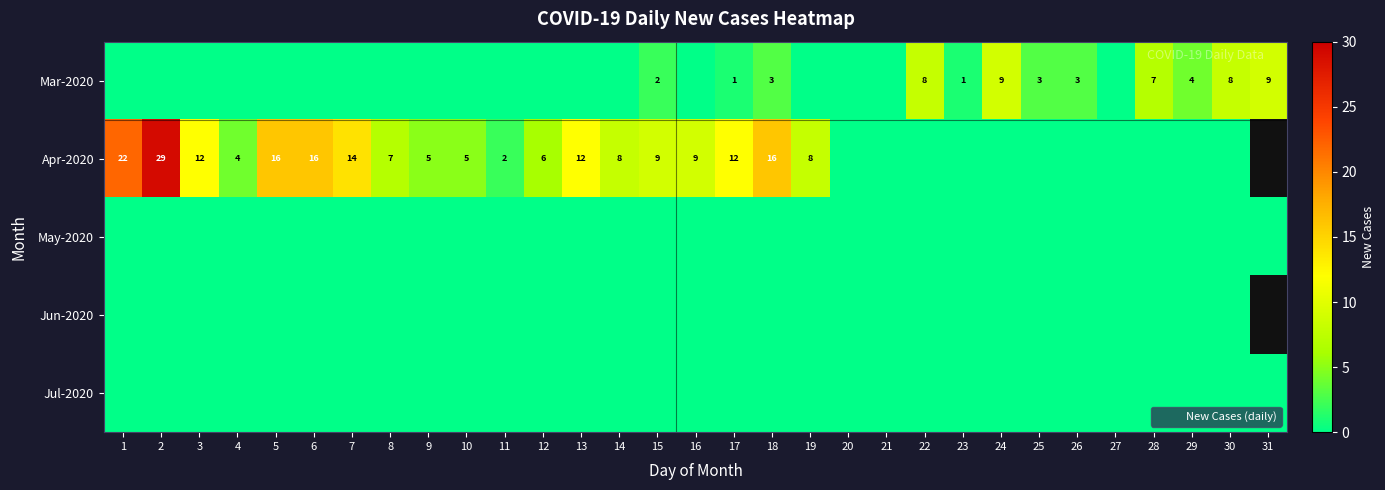

What is the difference between the maximum and minimum values in the Mar-2020 series?

9.0